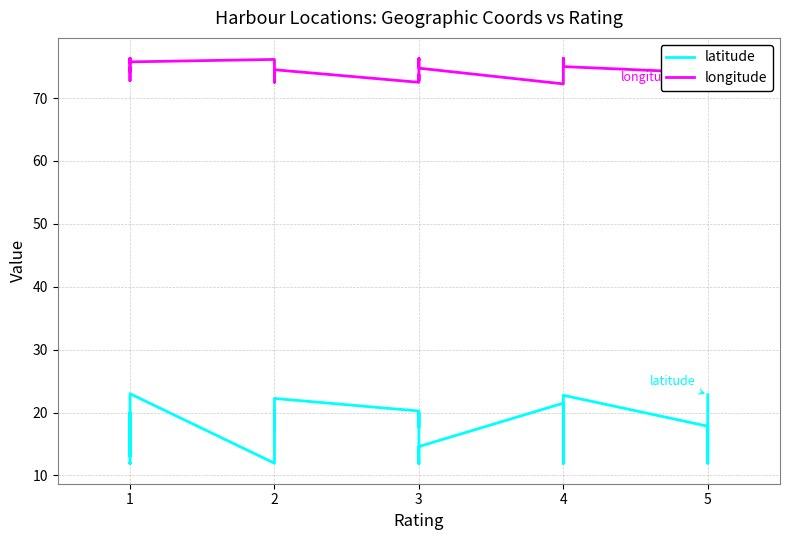

Rank the series at 3 from lowest to highest value.

latitude, longitude